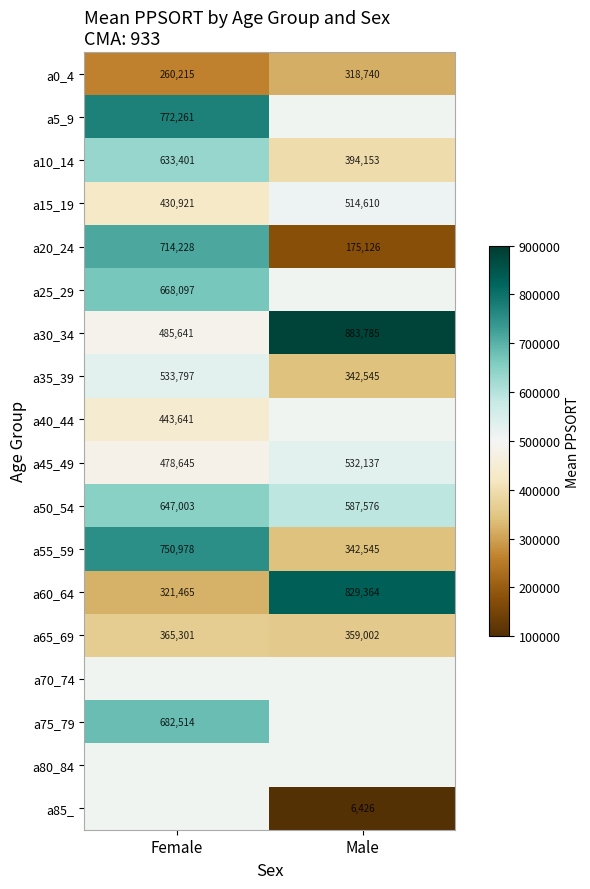

Rank the categories by a45_49 value from lowest to highest.

Female, Male